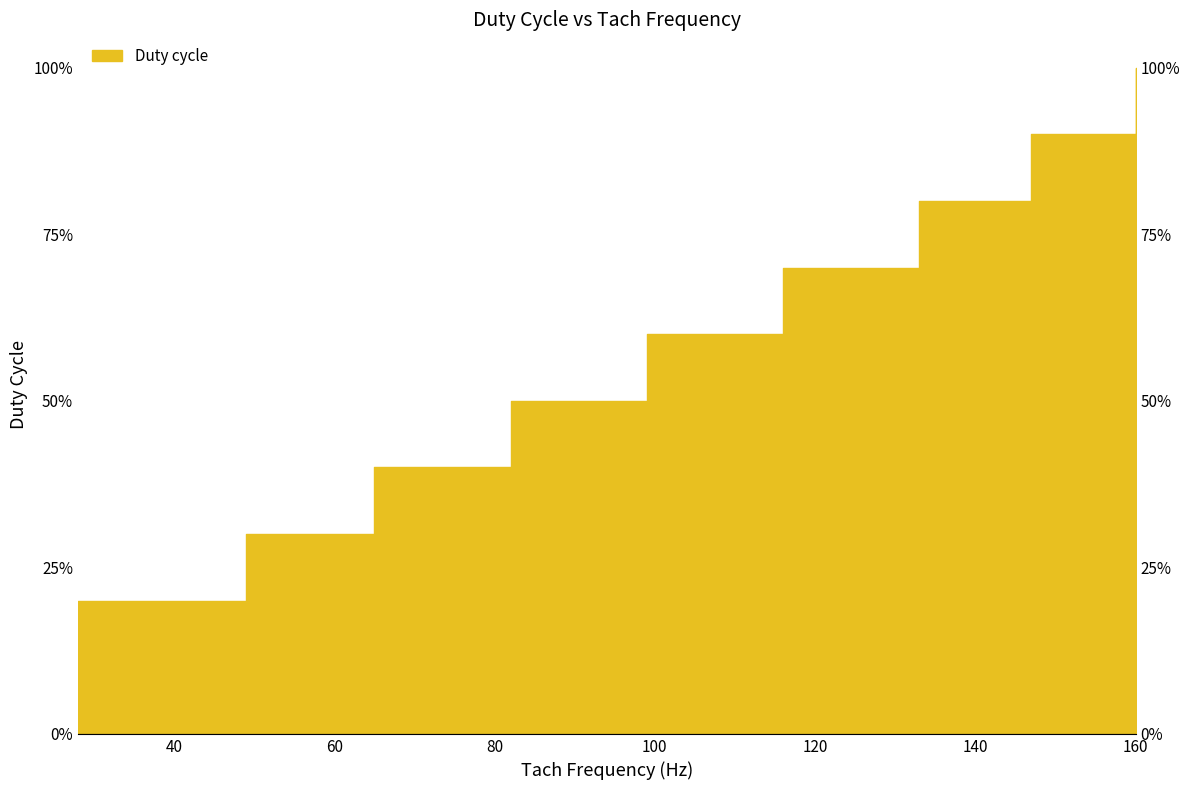

Reading left to right, what are all the values shown in this chart?

28=0.2	49=0.3	65=0.4	82=0.5	99=0.6	116=0.7	133=0.8	147=0.9	160=1.0